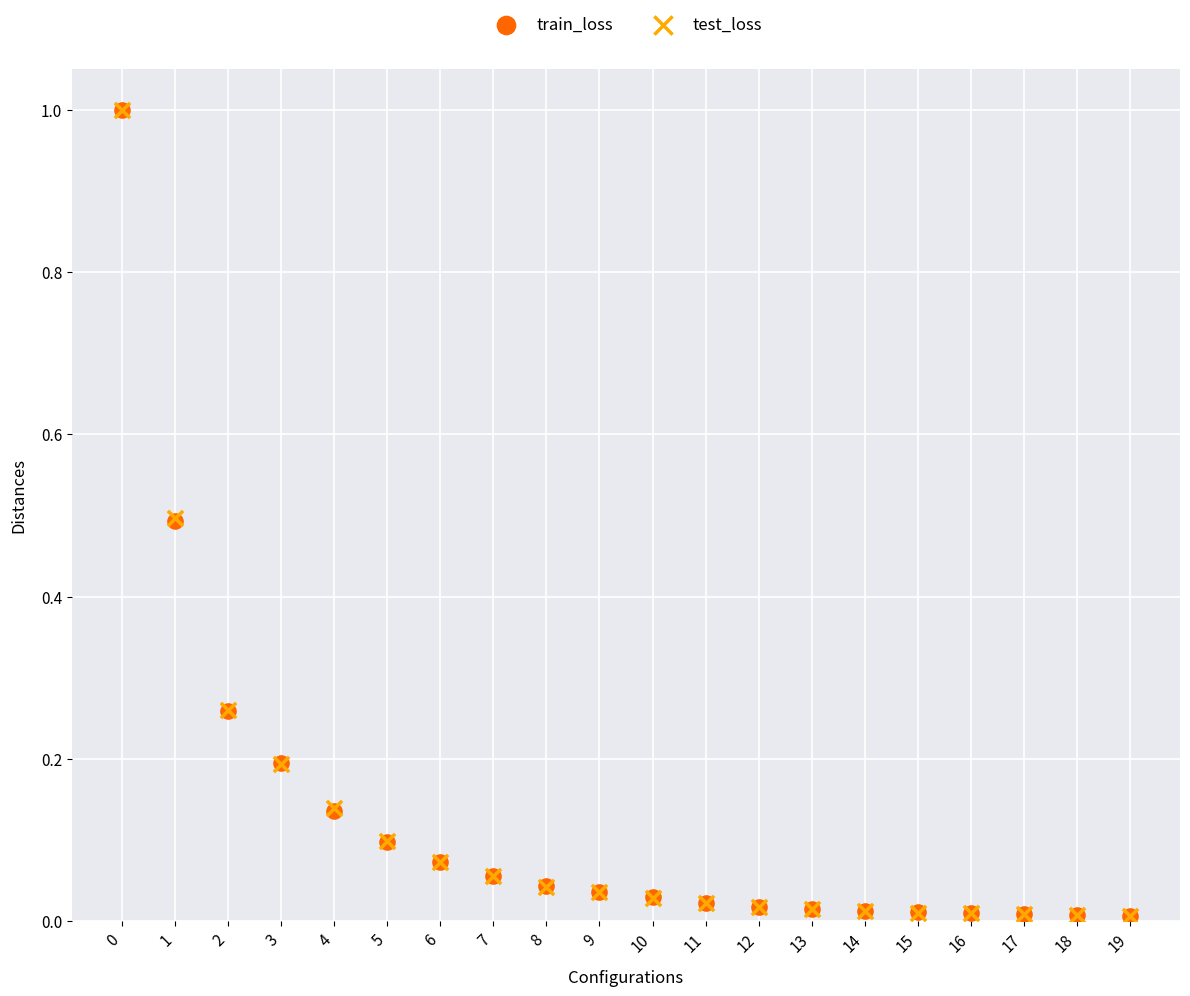

Which series has the widest spread of Y values?

test_loss